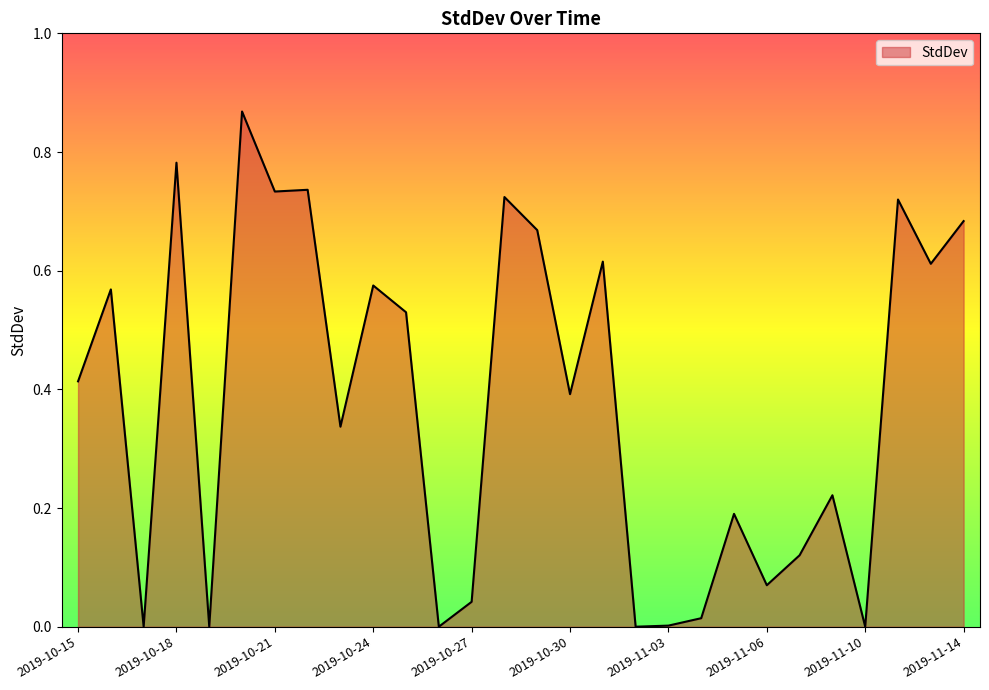

How many series are shown in this chart?

1